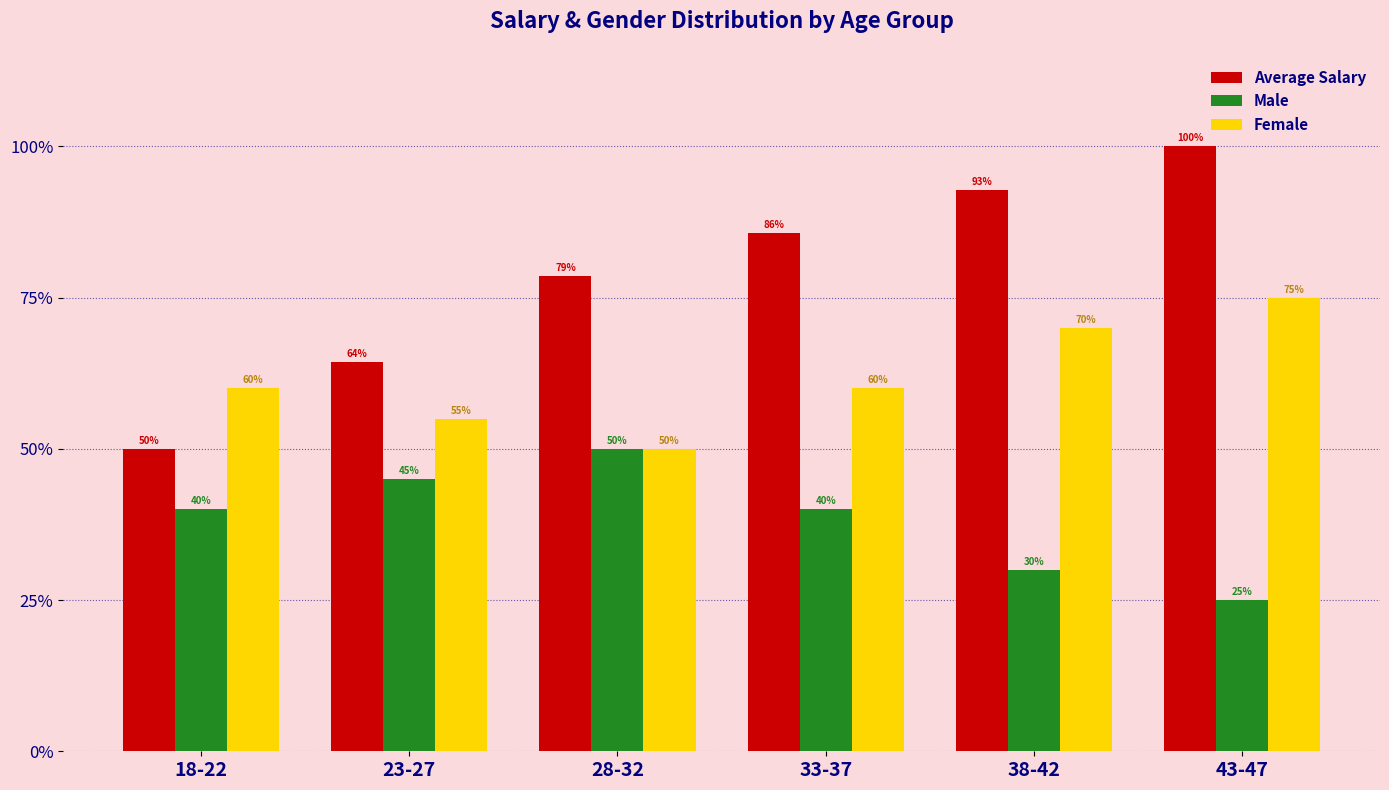

Rank the series by their average value, from highest to lowest.

Average Salary, Female, Male